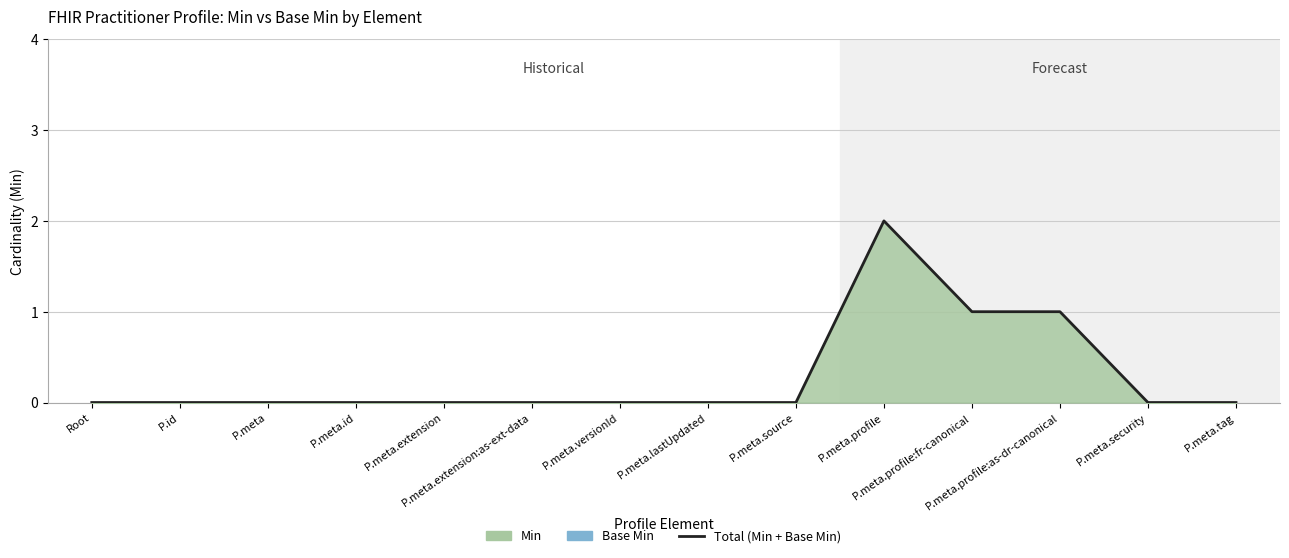

True or false: the data shows -1 at P.meta.security.

False